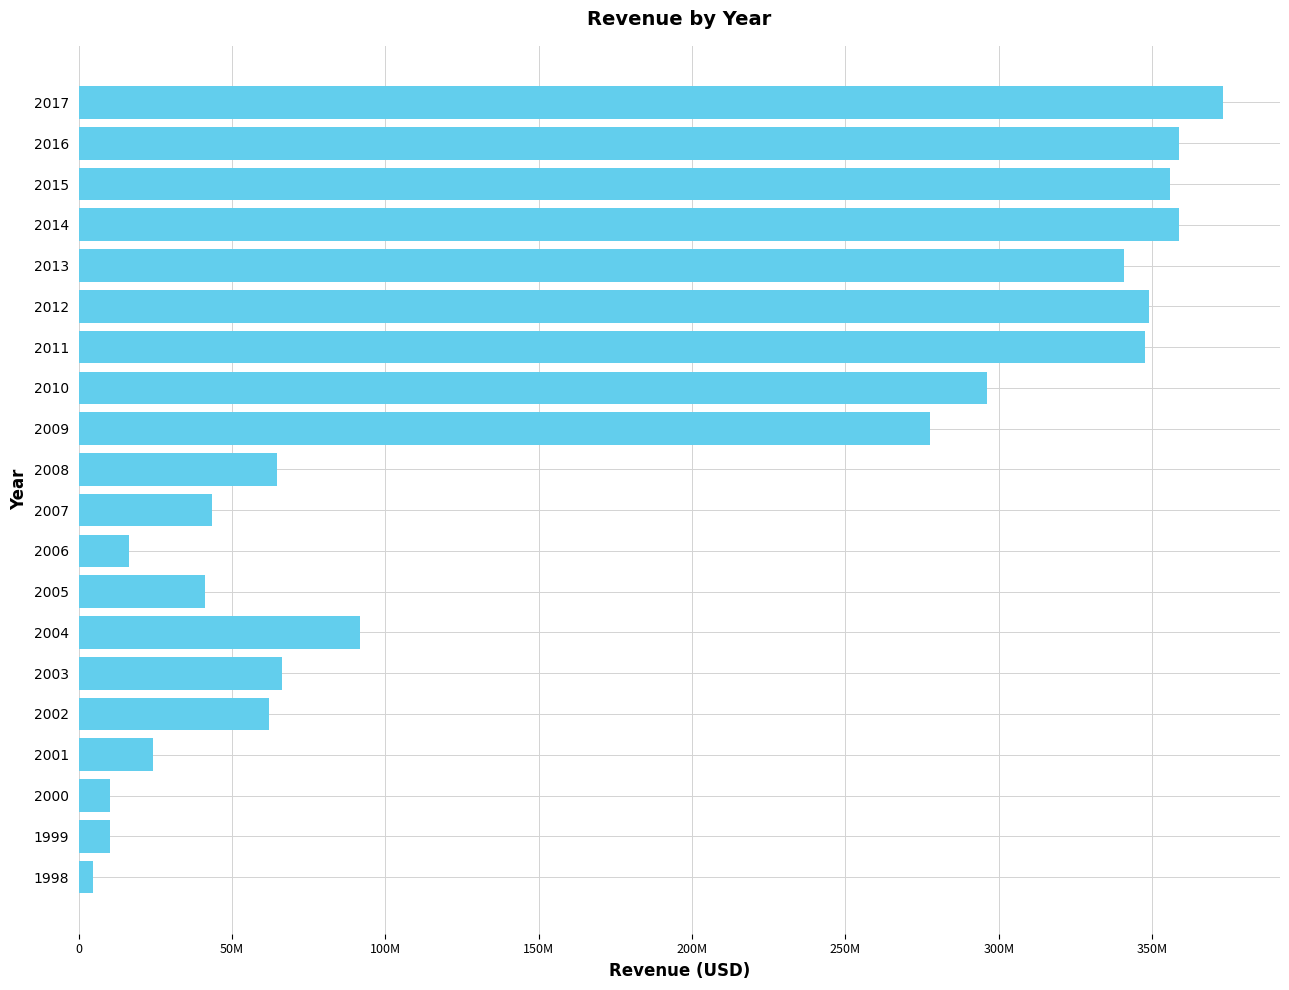

What is the smallest value displayed?

4600000